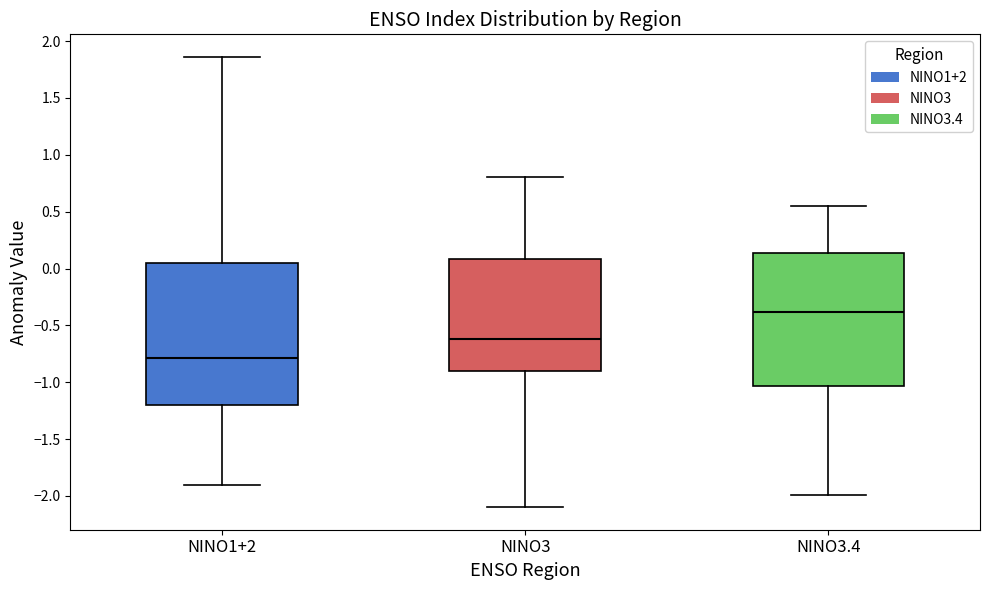

Reading left to right, read every box against the y-axis: the position of its median line, the range the box covers, and the ends of its whiskers. The values are not printed on the chart, so give them approximately, as read against the axis.

NINO1+2: median -0.80, box -1.20 to 0.05, whiskers -1.90 to 1.85
NINO3: median -0.60, box -0.90 to 0.10, whiskers -2.10 to 0.80
NINO3.4: median -0.40, box -1.05 to 0.15, whiskers -2.00 to 0.55